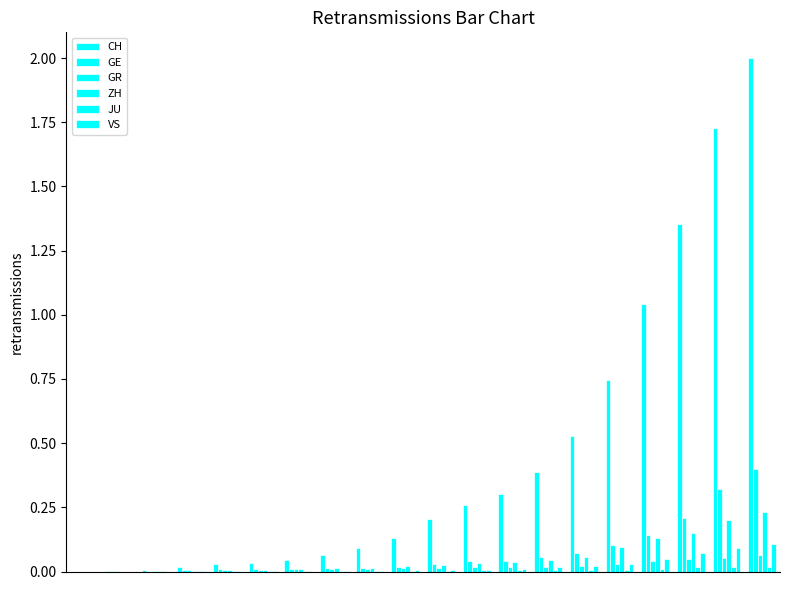

How many distinct data groups are displayed?

6